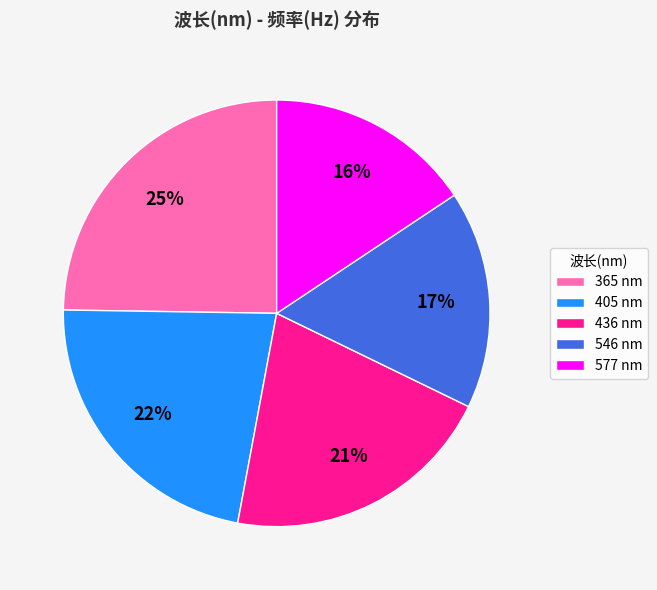

Combined, do 405 nm and 436 nm account for over 50%?

No